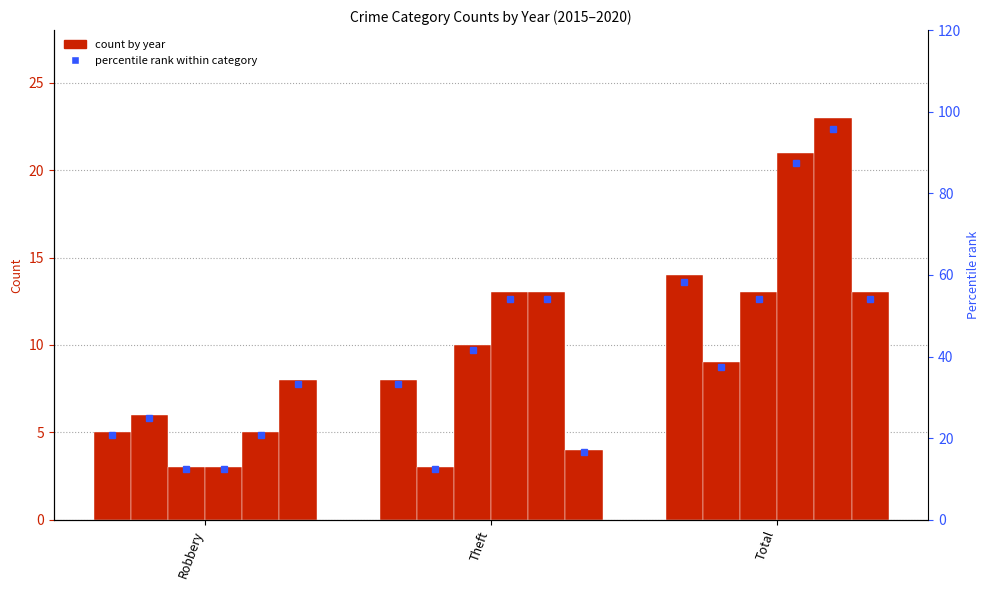

List the labels in order of value, smallest first.

Robbery, Theft, Total